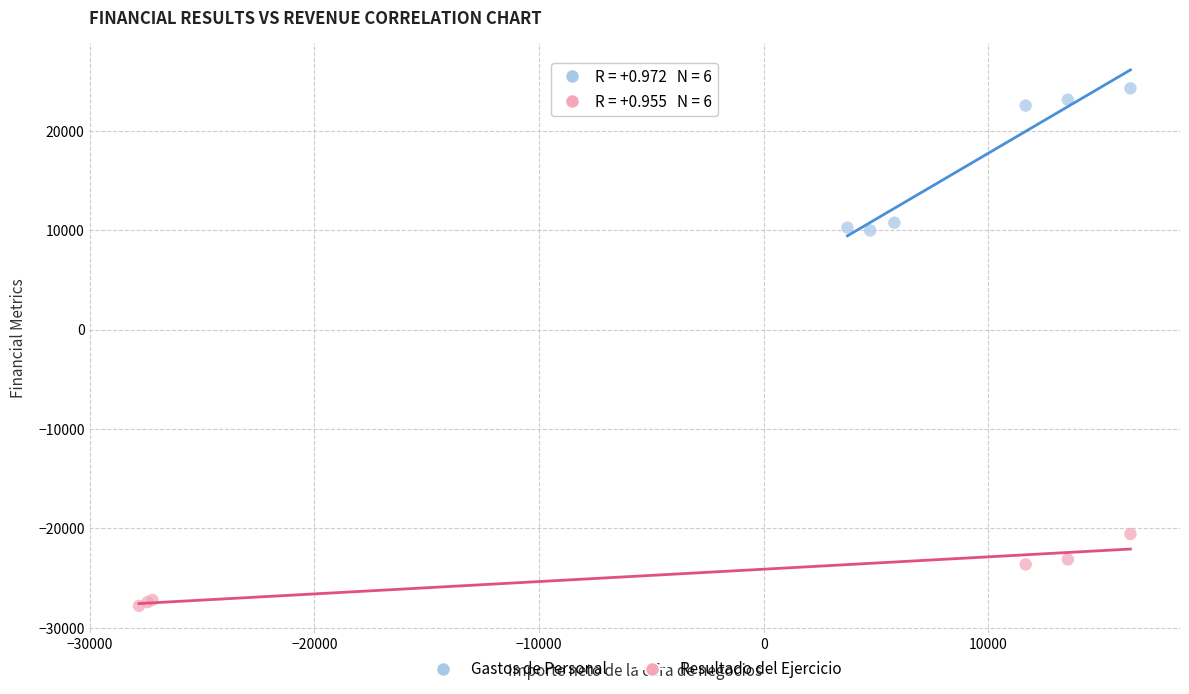

Which series contains the highest Y value?

Gastos de Personal